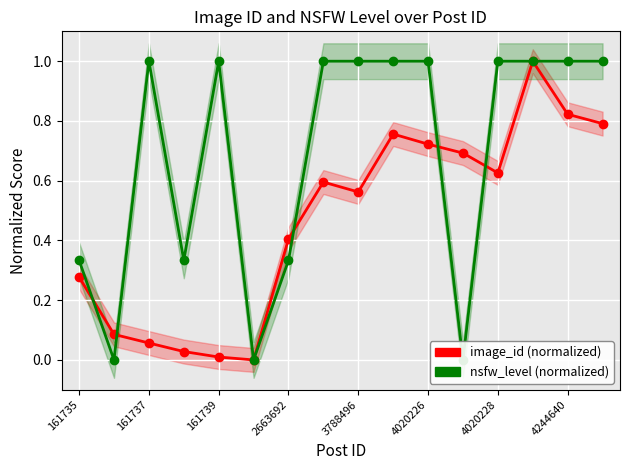

How many times do image_id (normalized) and nsfw_level (normalized) cross each other?

5